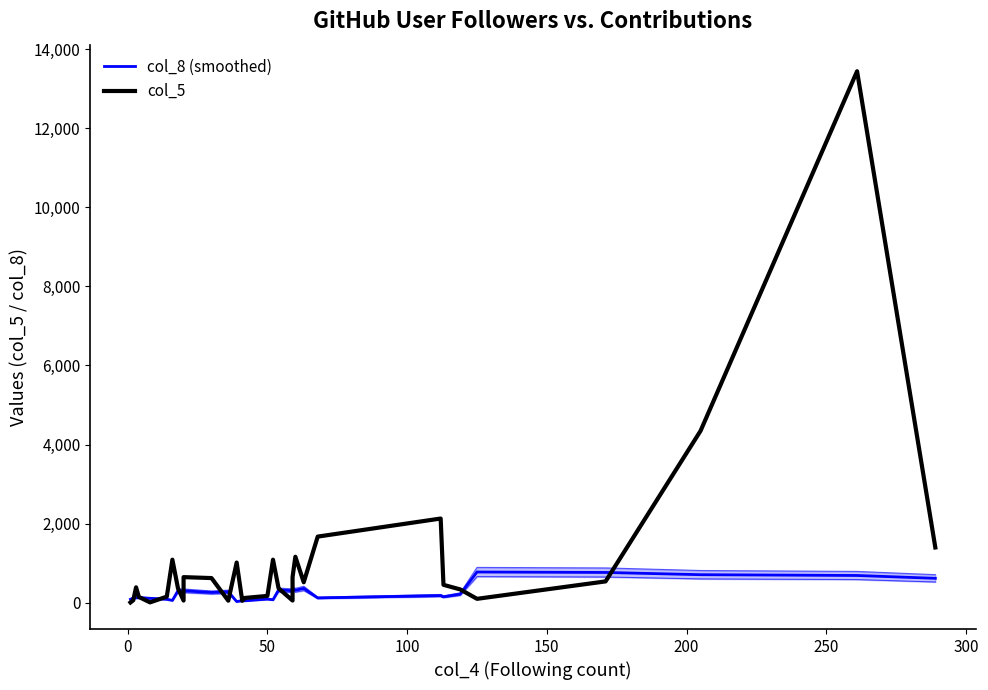

List the series in order of their peak value, highest first.

col_5, col_8 (smoothed)